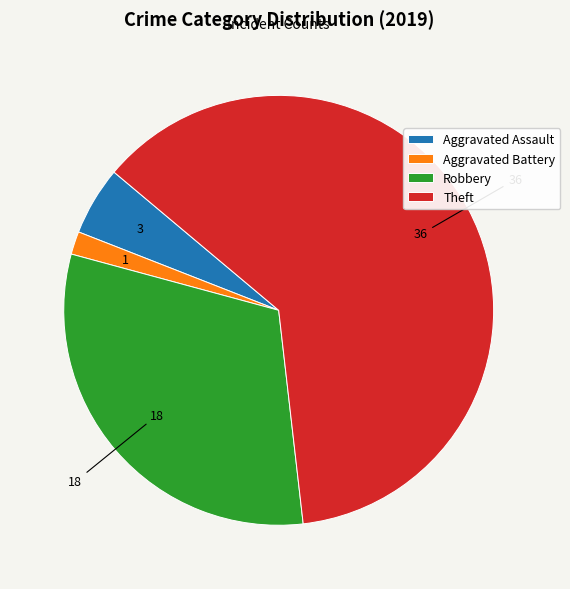

Combined, do Robbery and Theft account for over 50%?

Yes